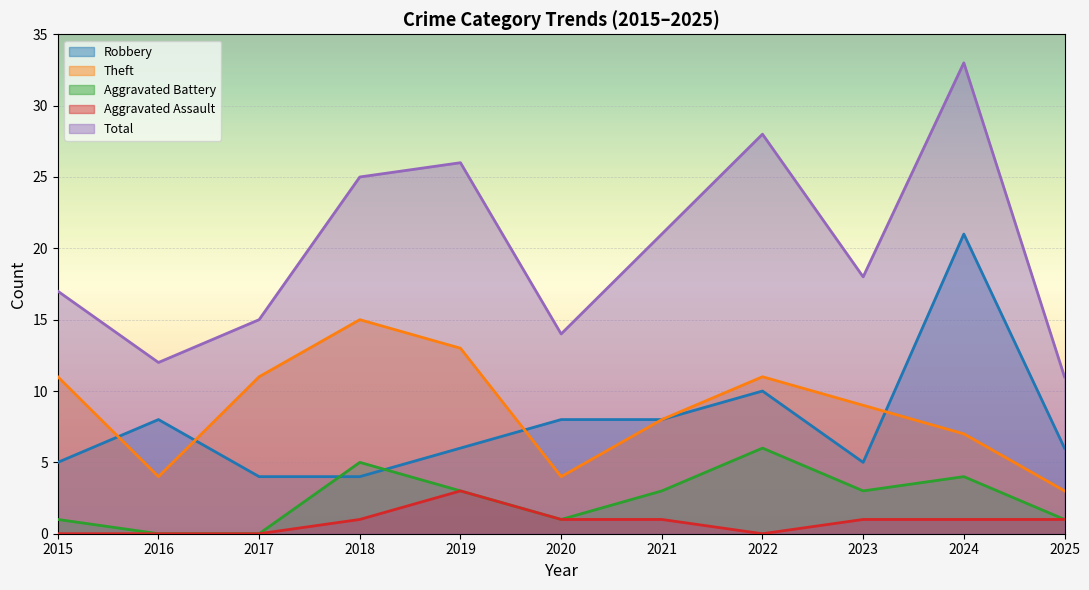

What are all the series names shown in the legend?

Robbery, Theft, Aggravated Battery, Aggravated Assault, Total